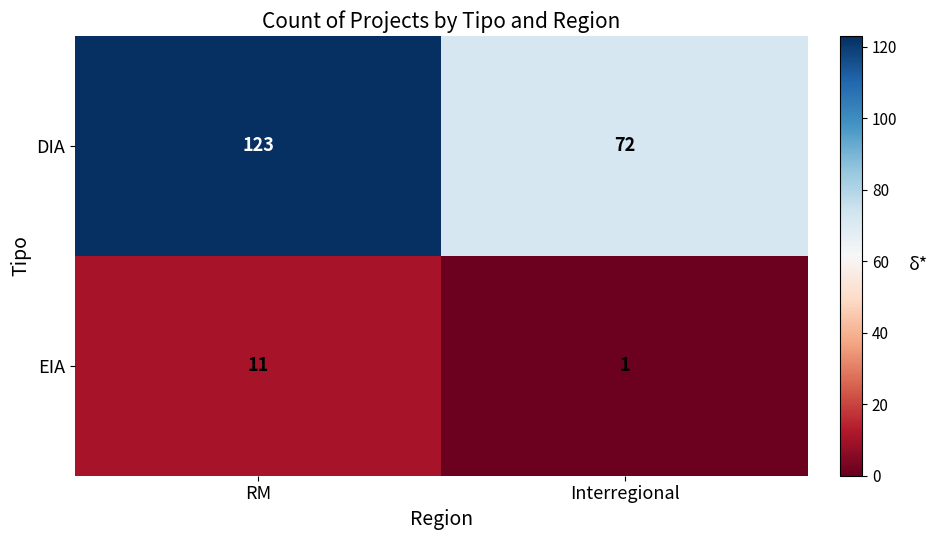

Reading left to right, what are all the values shown in this chart?

DIA: RM=123	Interregional=72
EIA: RM=11	Interregional=1